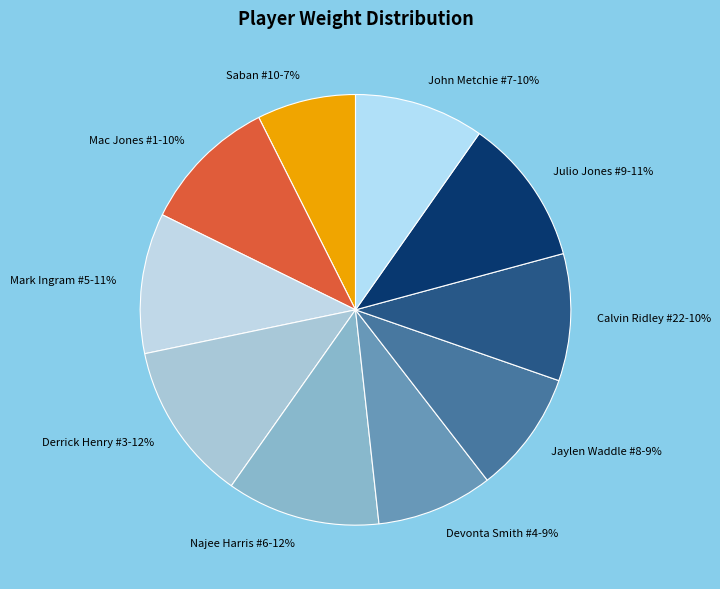

Which slice is the smallest?

Saban #10